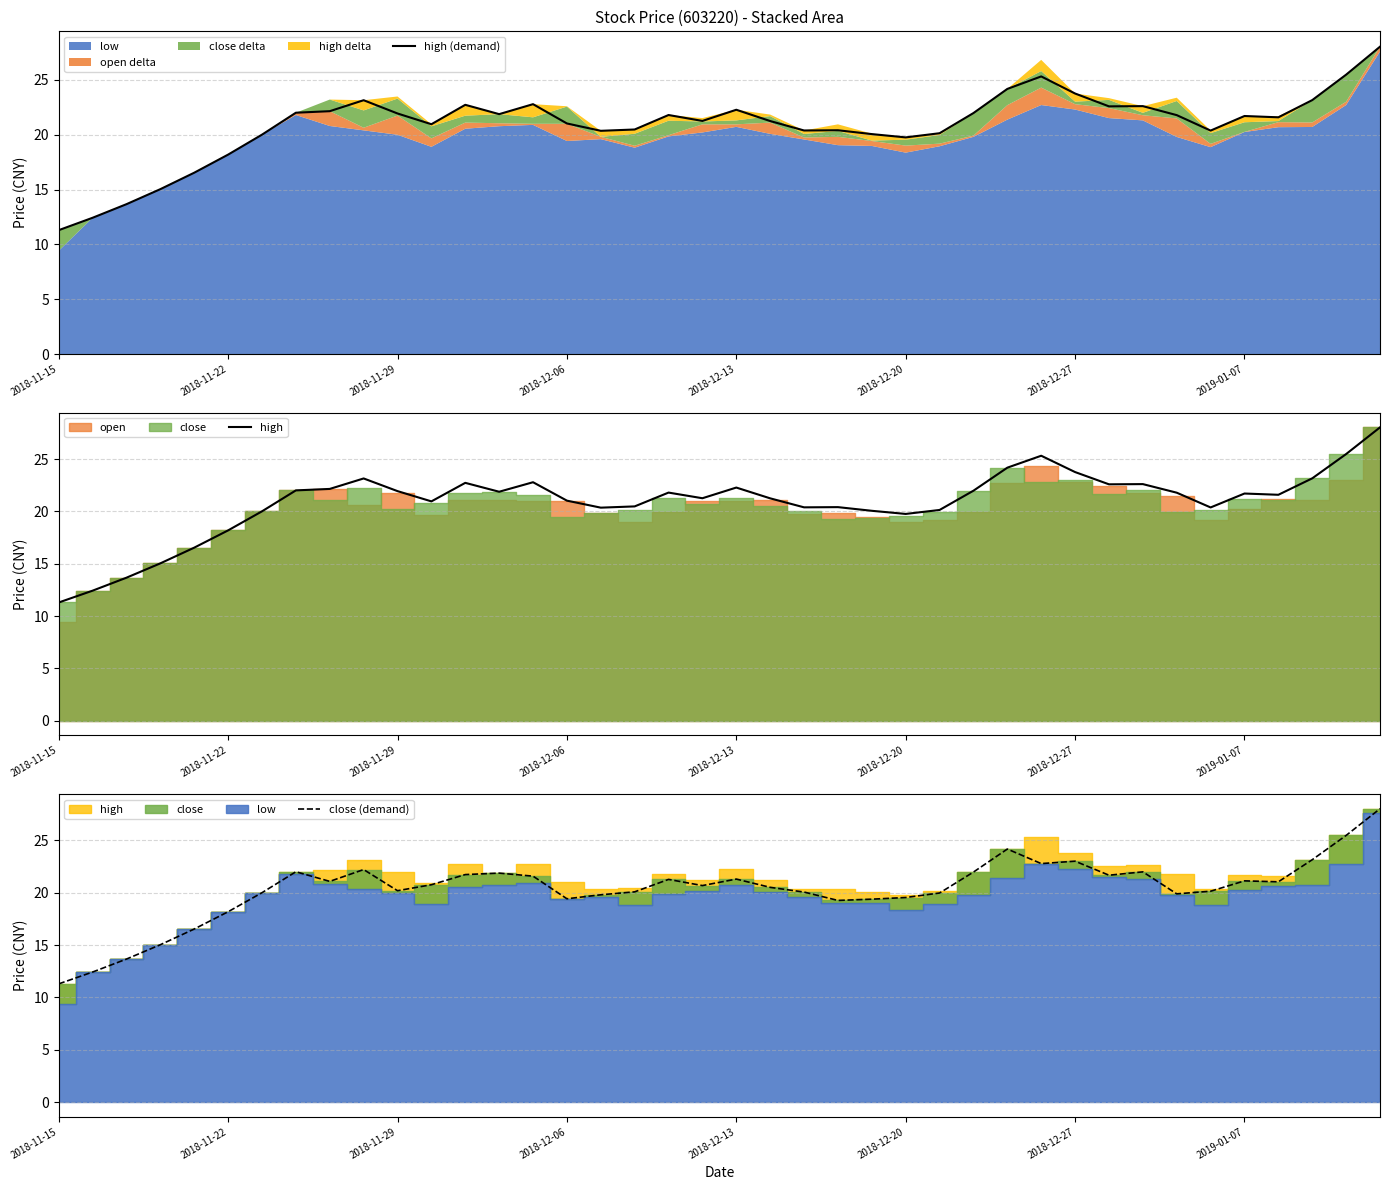

In close (demand), how many points are higher than both neighbors (excluding endpoints)?

9